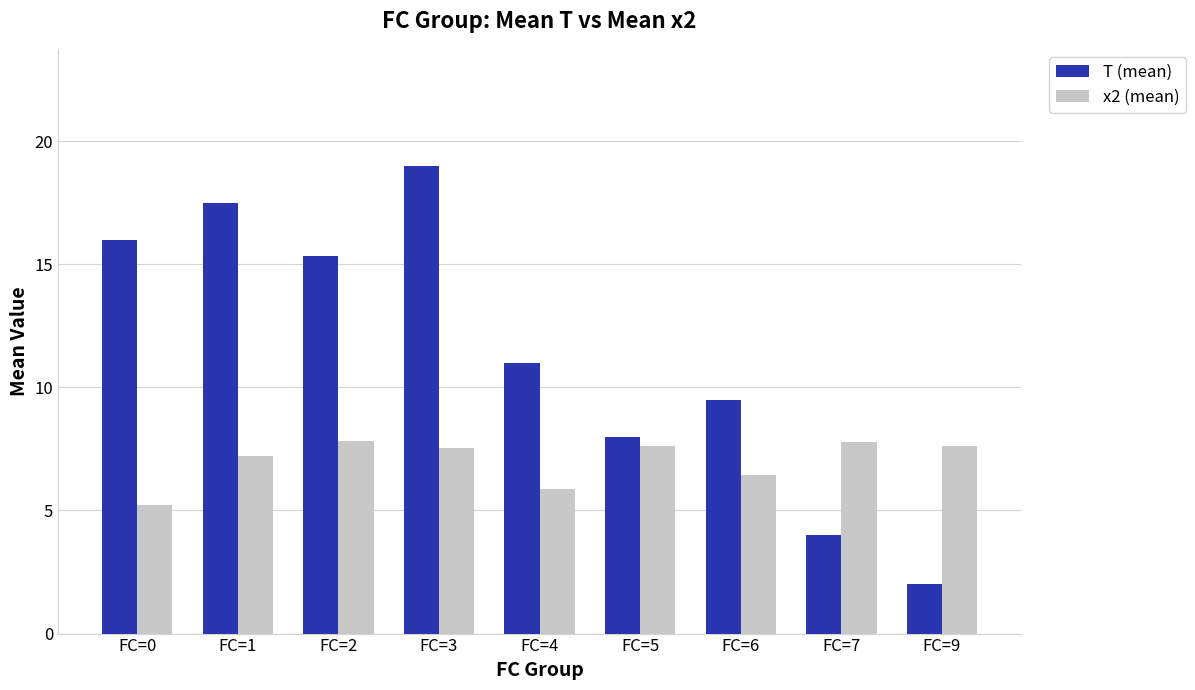

Which series has the largest total across all categories?

T (mean)